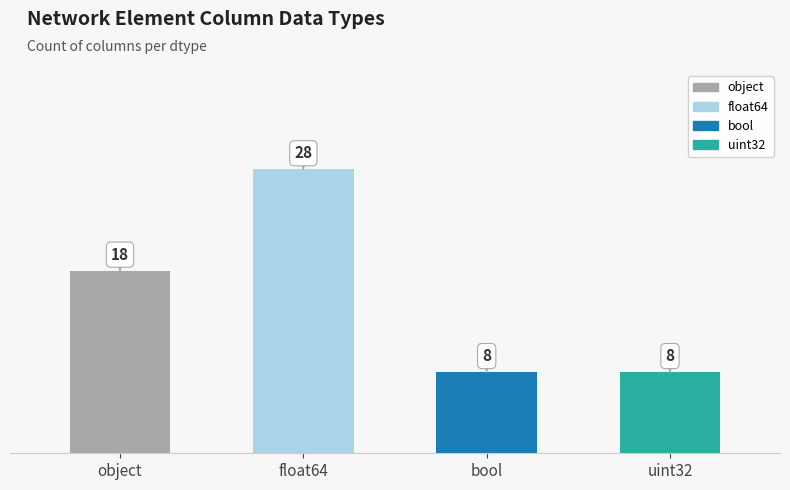

Which has a higher value, object or float64?

float64